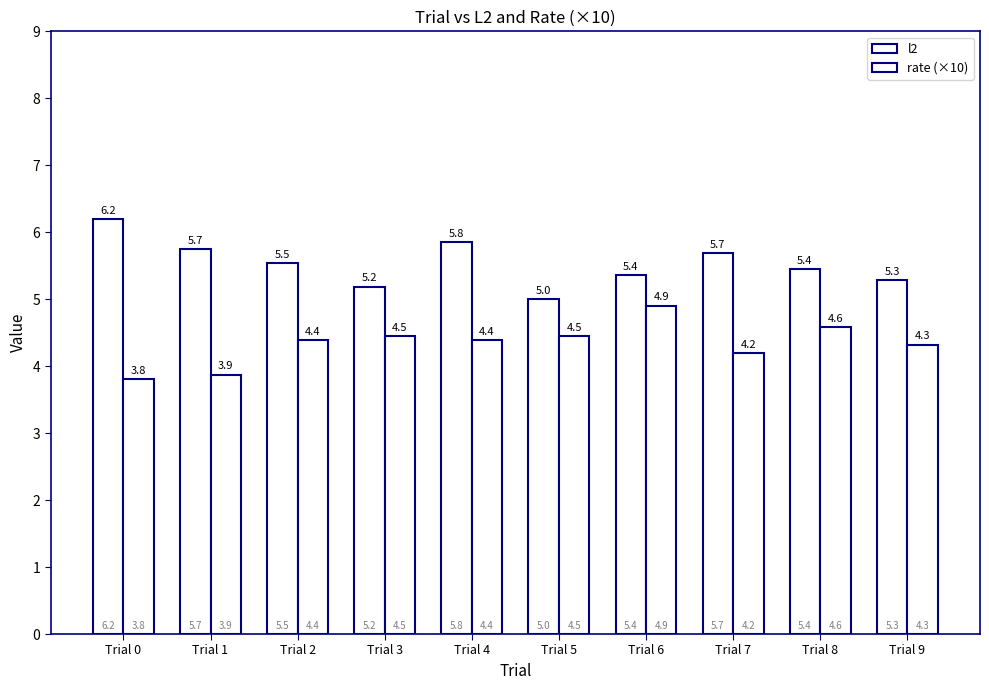

The rate (×10) series shows 3.9 at Trial 1. True or false?

True